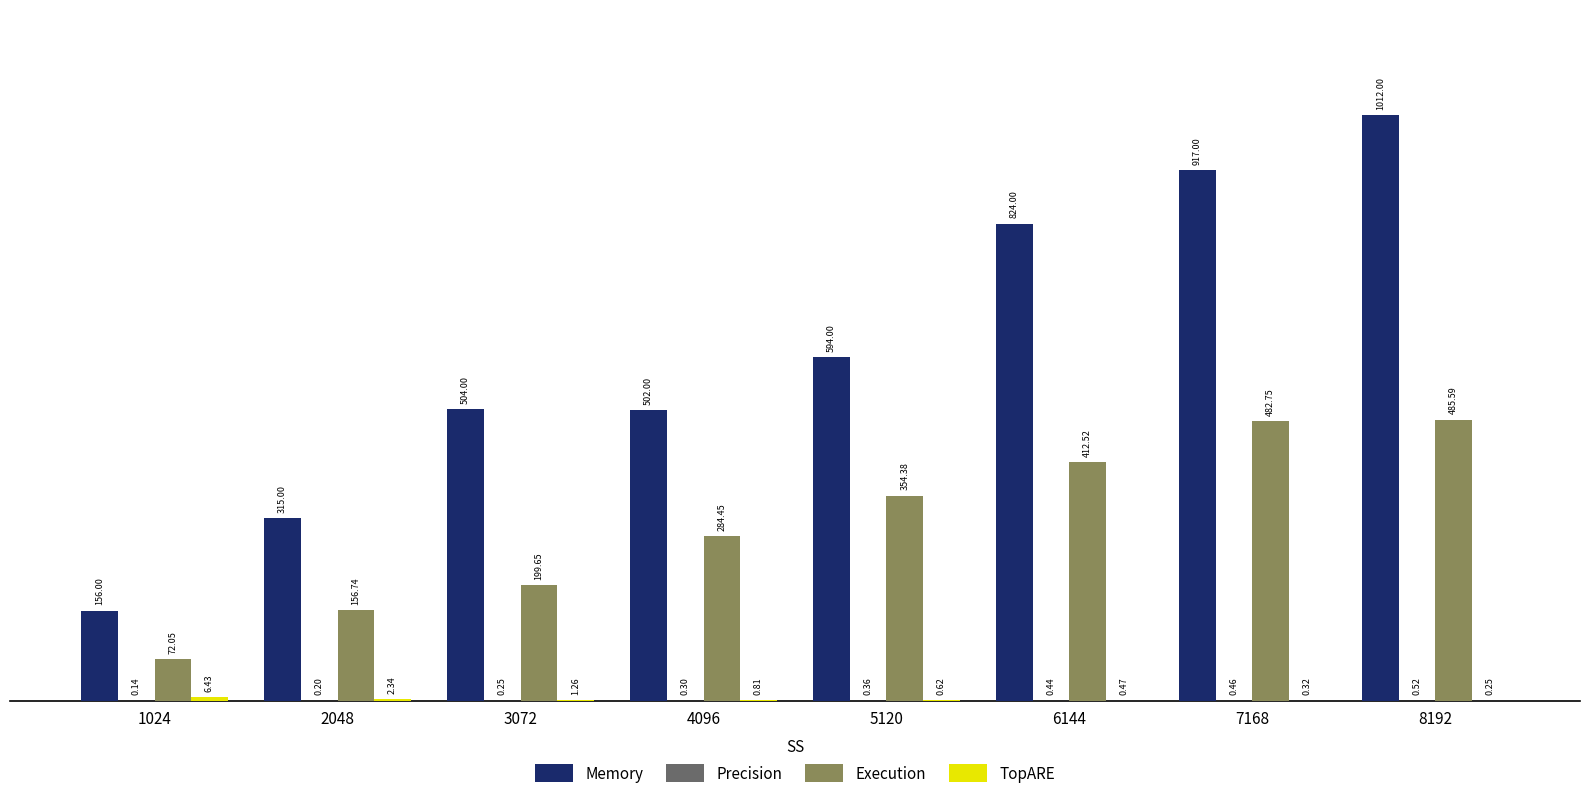

Which series has the largest total across all categories?

Memory